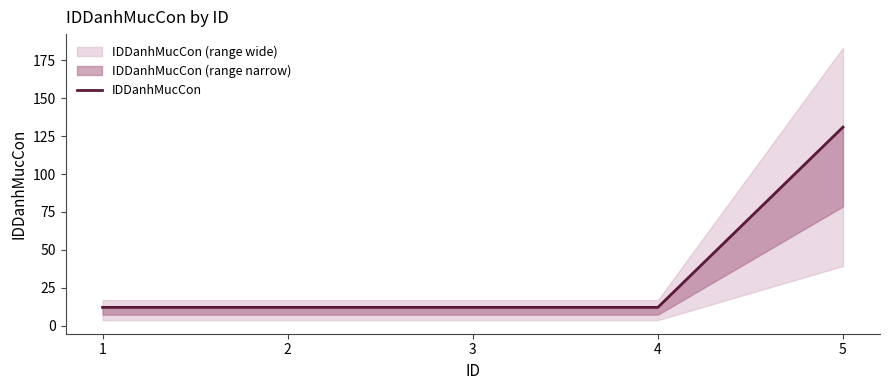

The chart shows a value of 131 at 5. True or false?

True